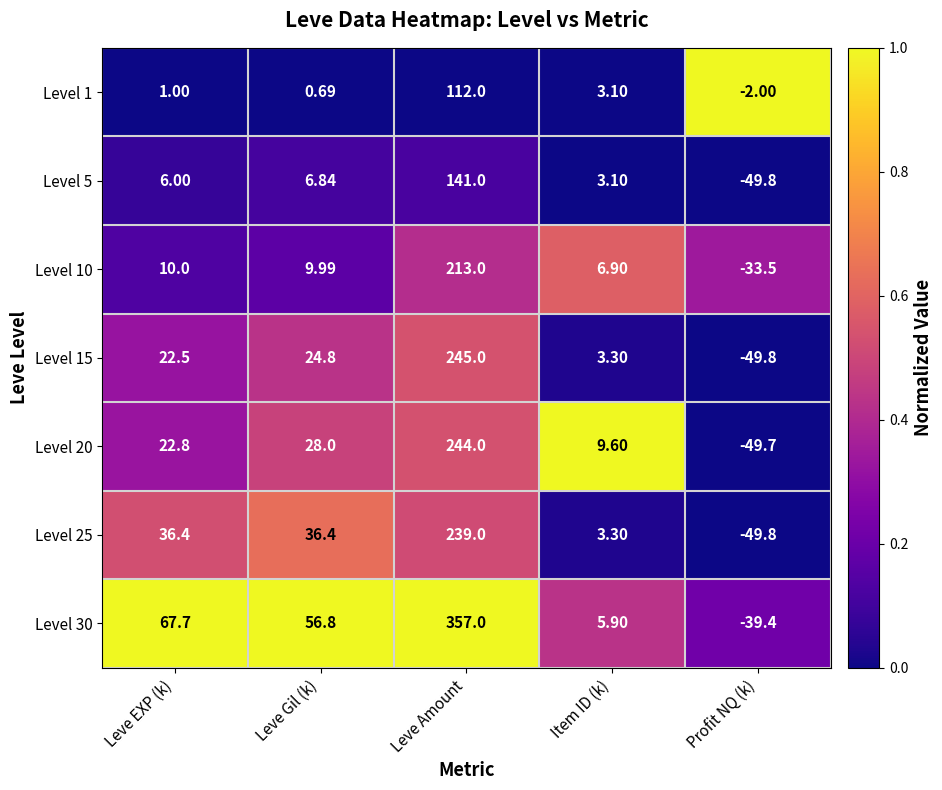

List the series in order of their peak value, lowest first.

Level 1, Level 5, Level 10, Level 25, Level 20, Level 15, Level 30